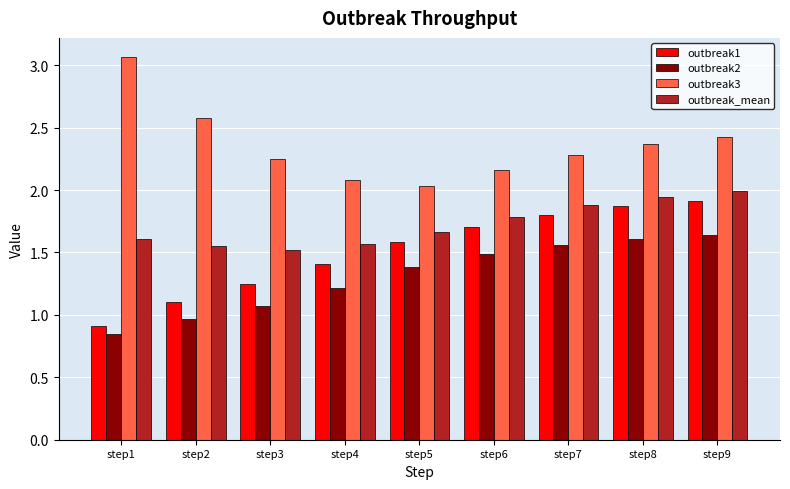

What is the average value of the outbreak2 series?

1.3